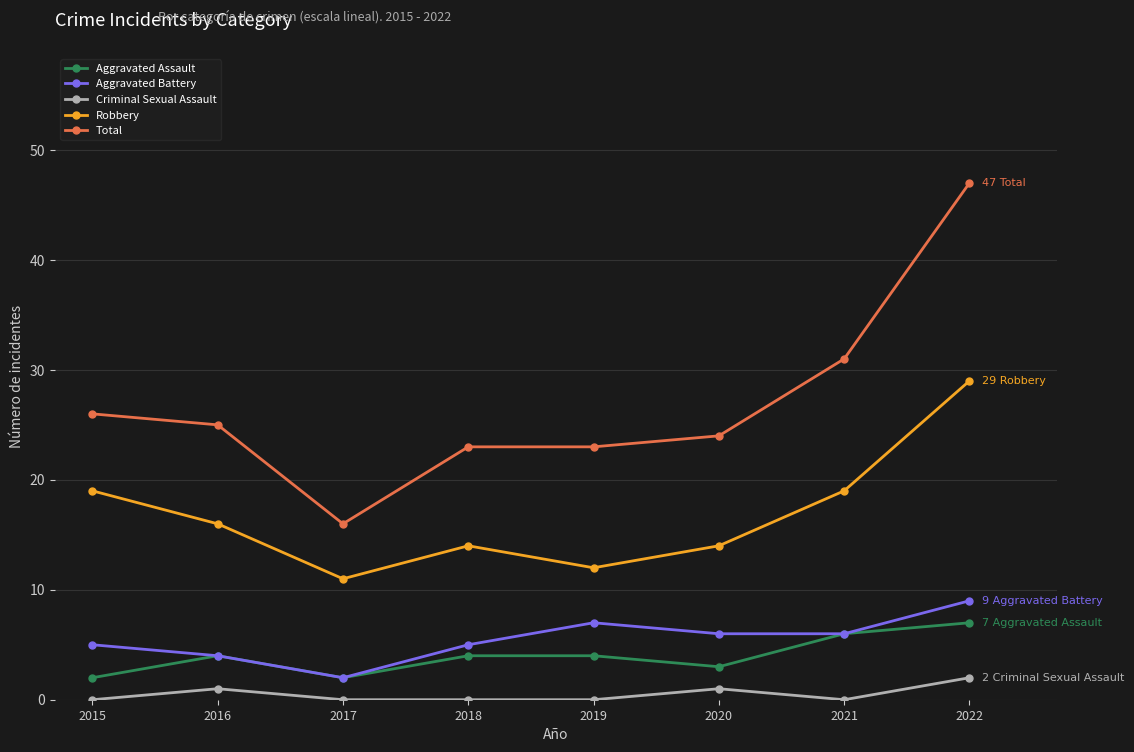

True or false: Criminal Sexual Assault and Aggravated Assault cross at least once.

False